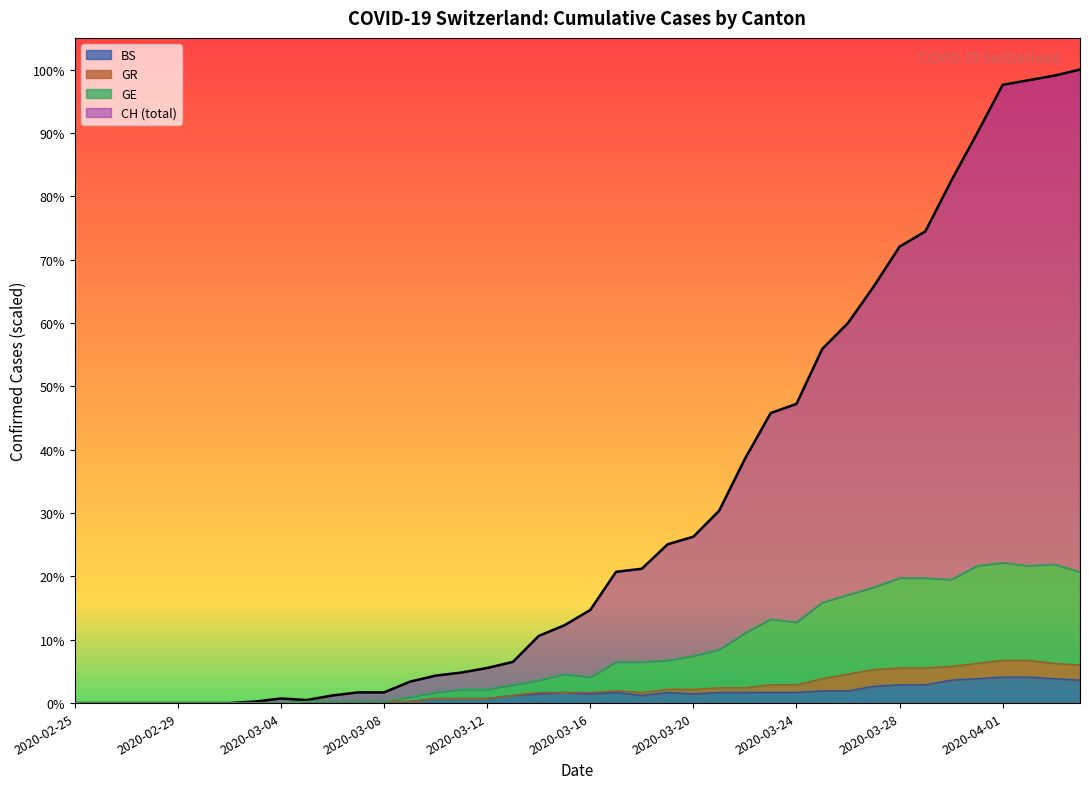

Where does the GE series first go above 59?

2020-04-02